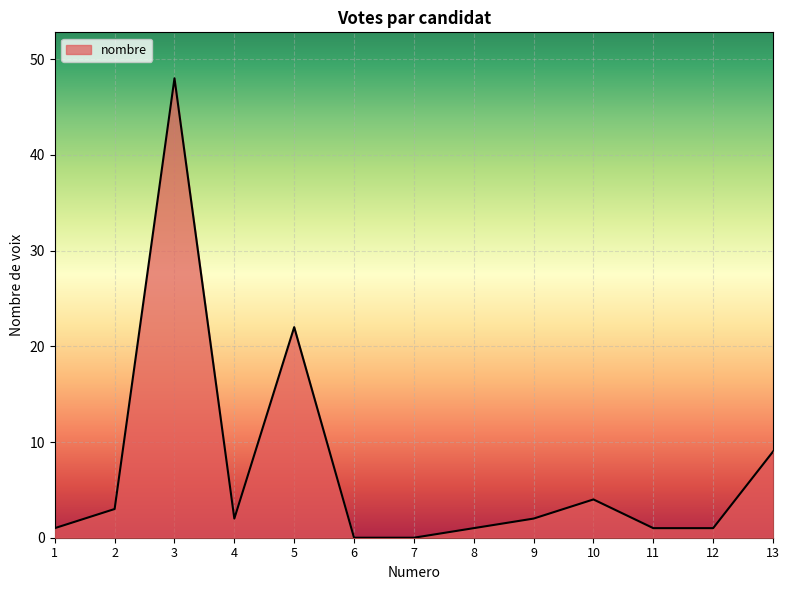

True or false: the data shows 11 at 3.

False